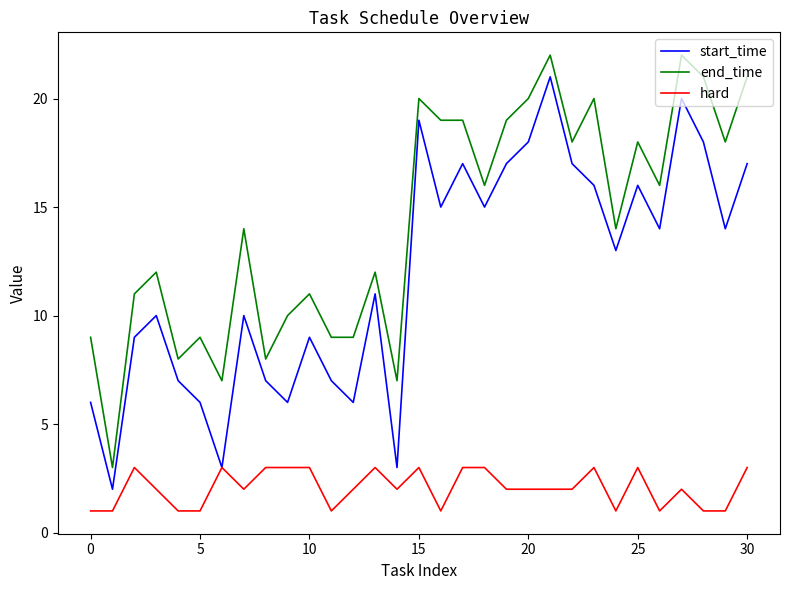

What is the maximum value shown in the chart?

22